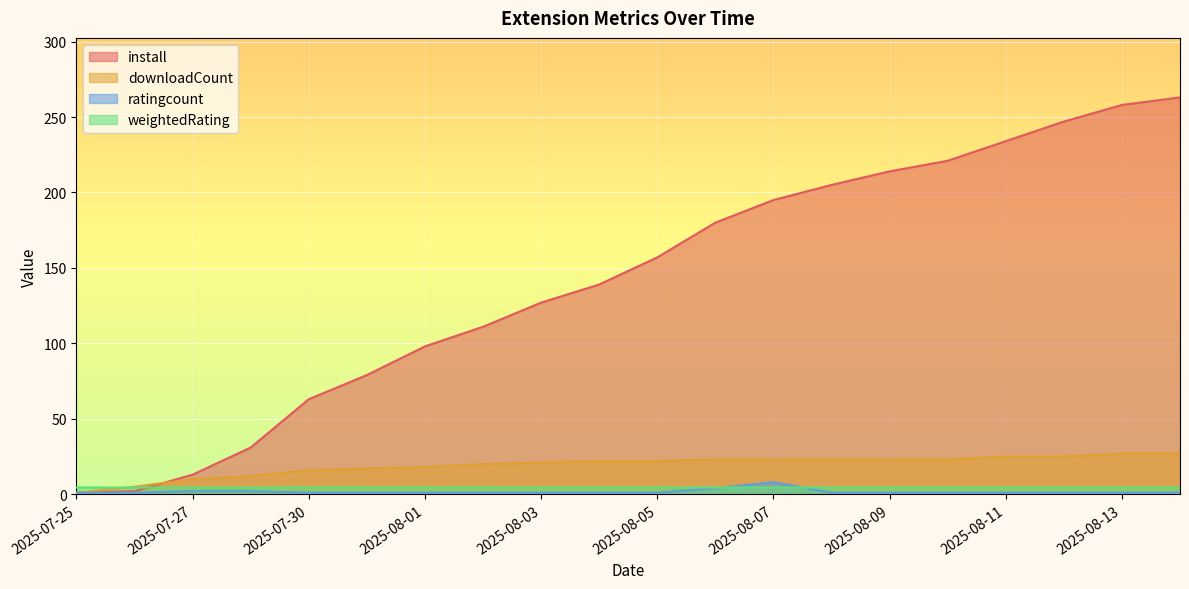

Between 2025-07-28 and 2025-08-03, which series saw the biggest shift?

install